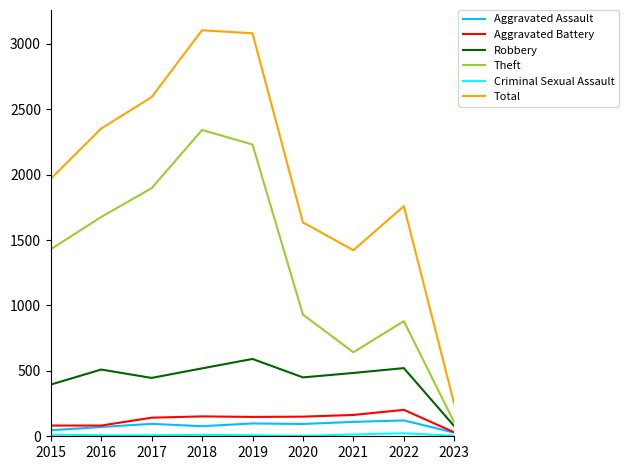

Is it true that Theft equals 1676 at 2016?

True